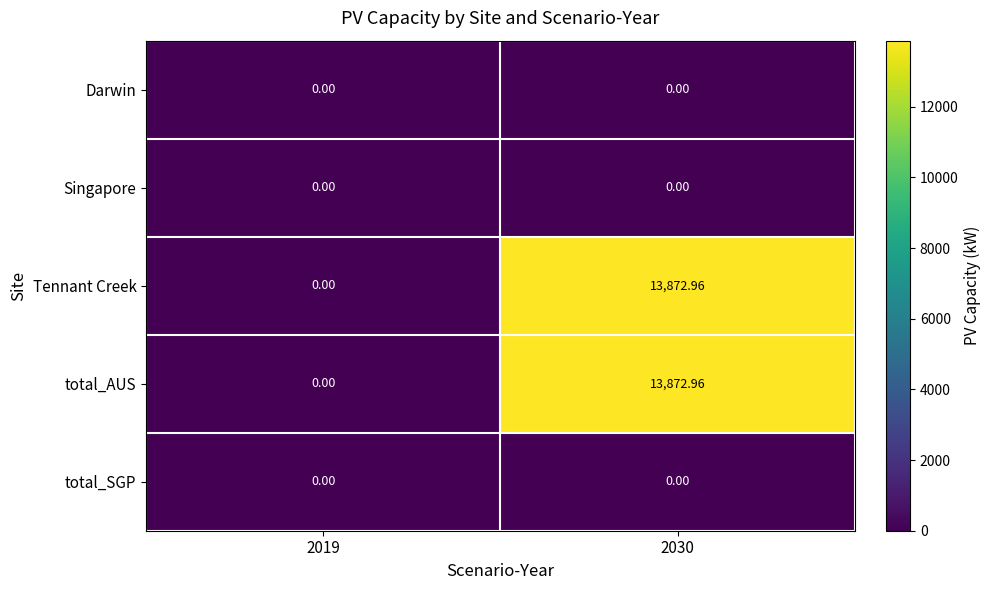

What is the greatest value displayed?

13873.0